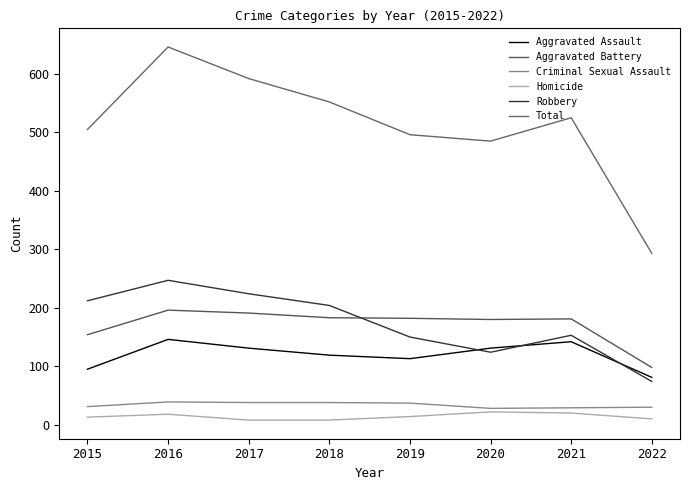

How many values in the Criminal Sexual Assault series are below 37?

4